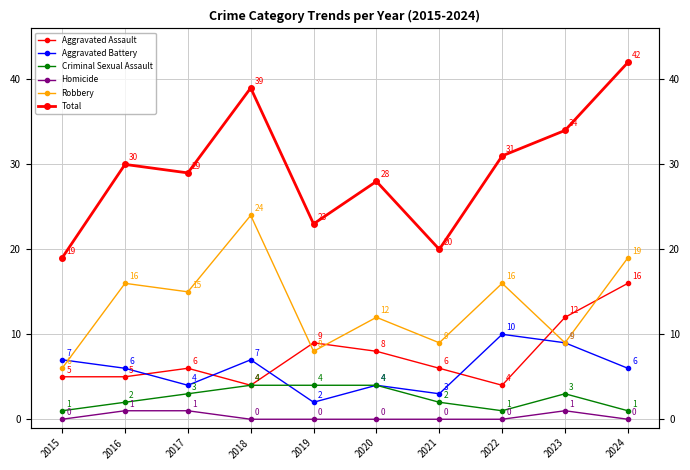

Reading left to right, transcribe all the data shown in this chart.

Aggravated Assault: 2015=5	2016=5	2017=6	2018=4	2019=9	2020=8	2021=6	2022=4	2023=12	2024=16
Aggravated Battery: 2015=7	2016=6	2017=4	2018=7	2019=2	2020=4	2021=3	2022=10	2023=9	2024=6
Criminal Sexual Assault: 2015=1	2016=2	2017=3	2018=4	2019=4	2020=4	2021=2	2022=1	2023=3	2024=1
Homicide: 2015=0	2016=1	2017=1	2018=0	2019=0	2020=0	2021=0	2022=0	2023=1	2024=0
Robbery: 2015=6	2016=16	2017=15	2018=24	2019=8	2020=12	2021=9	2022=16	2023=9	2024=19
Total: 2015=19	2016=30	2017=29	2018=39	2019=23	2020=28	2021=20	2022=31	2023=34	2024=42